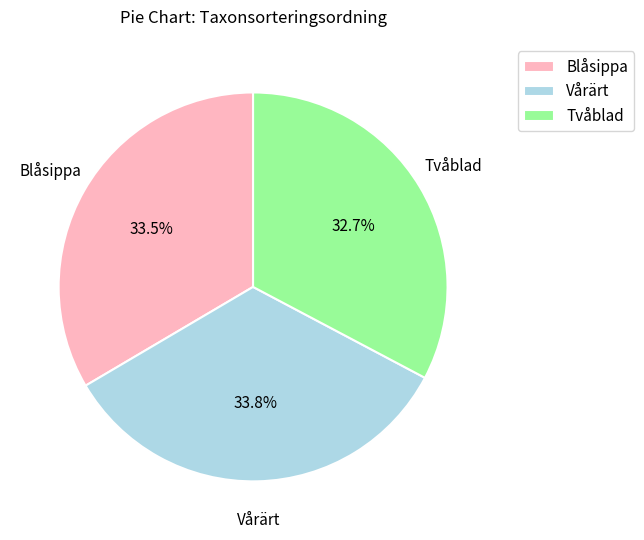

How many slices are in this pie chart?

3